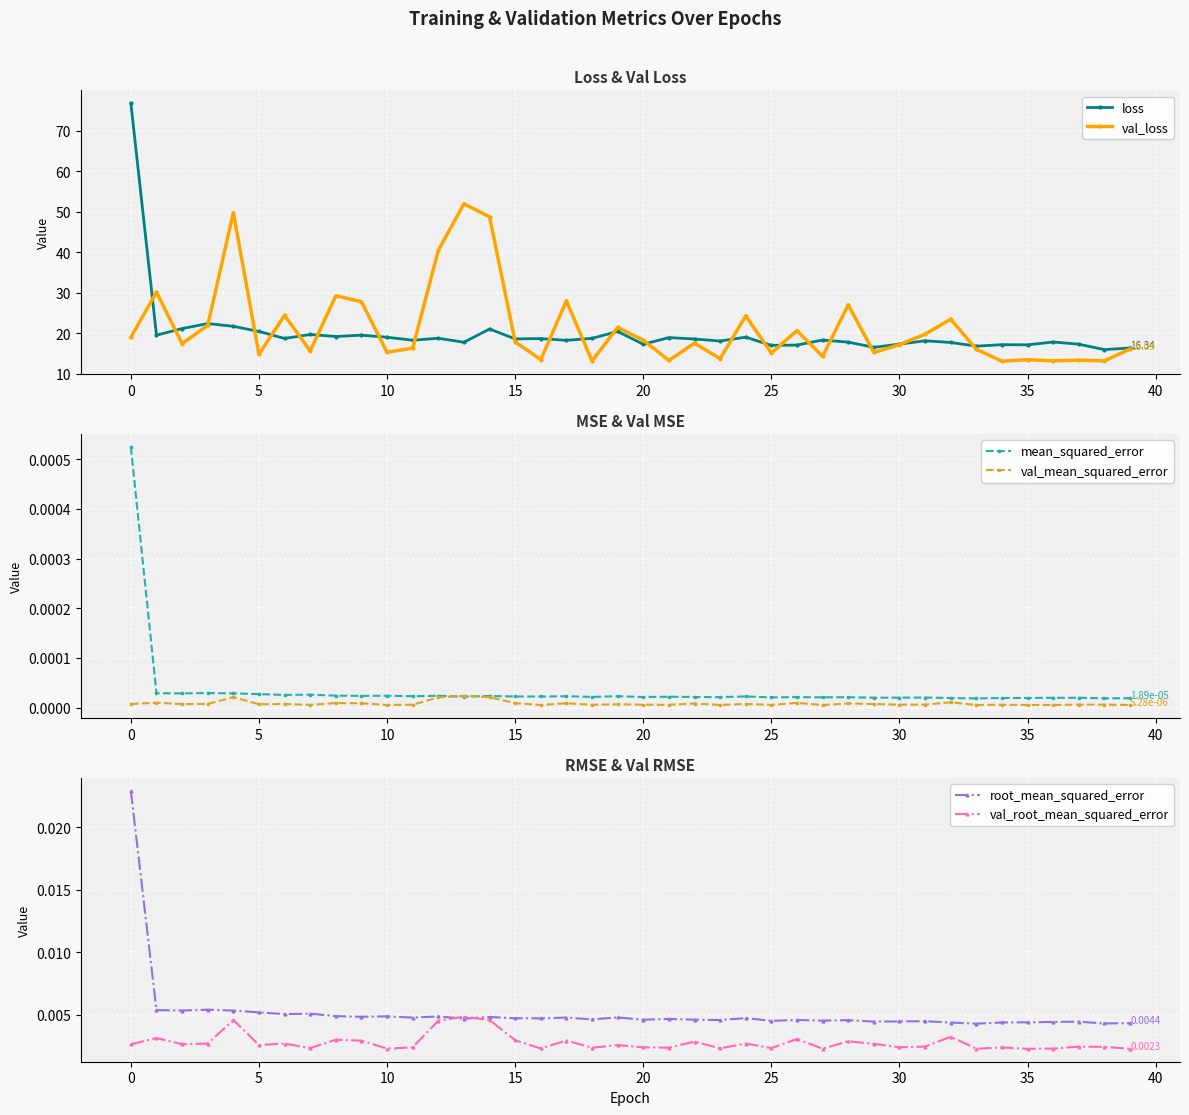

What is the spread (max minus min) of values at 39?

16.3